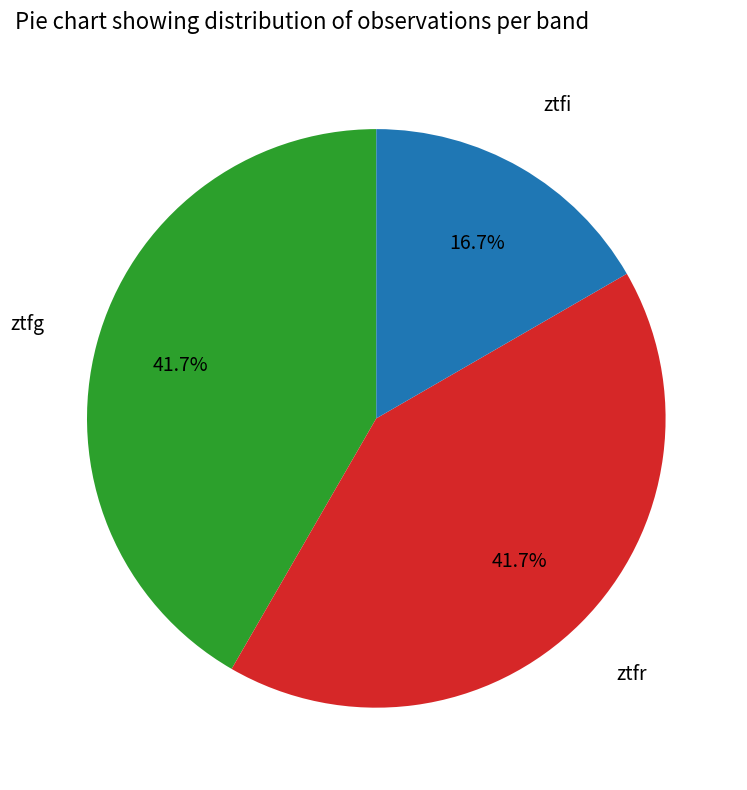

Between ztfi and ztfg, which is larger?

ztfg